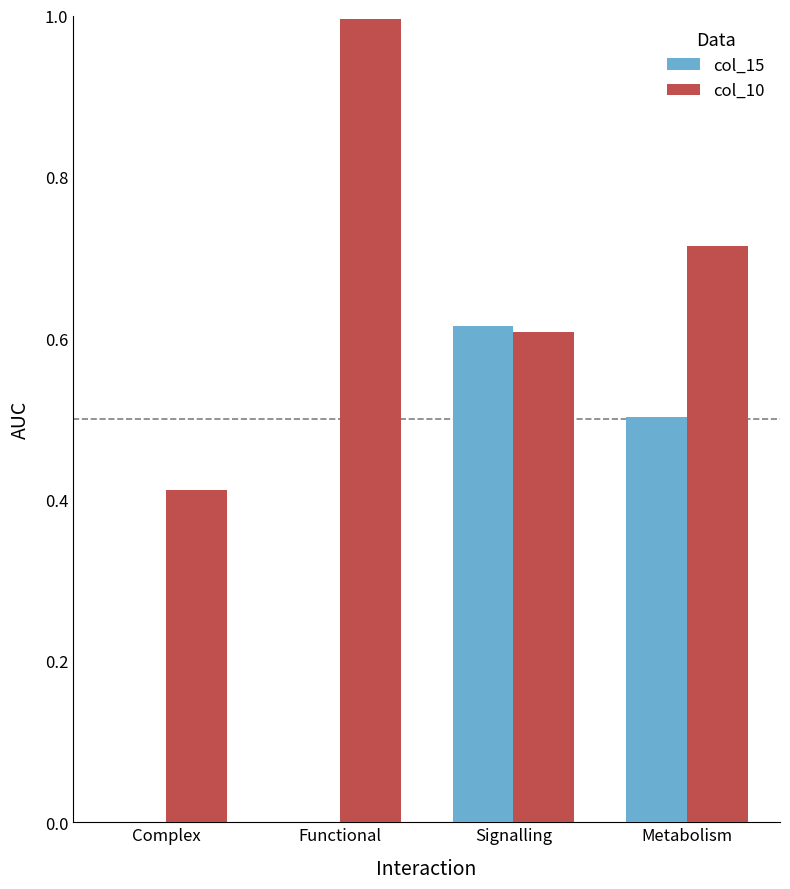

The col_10 series shows 0.4 at Metabolism. True or false?

False